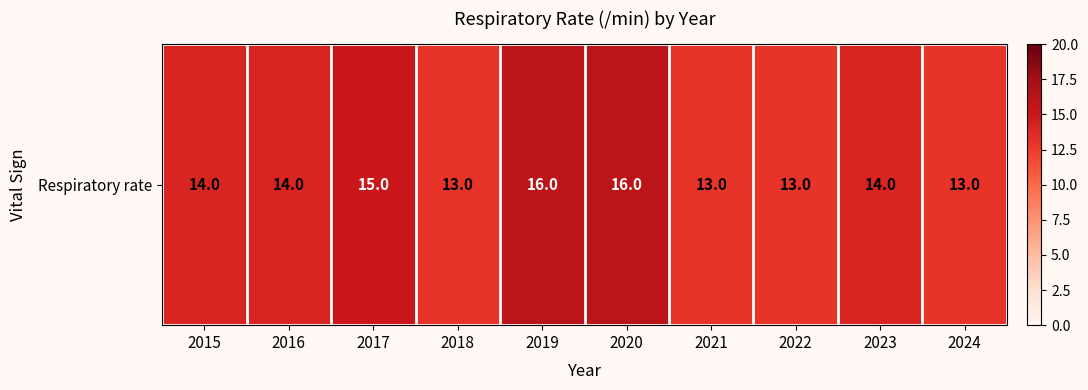

How many series are shown in this chart?

1